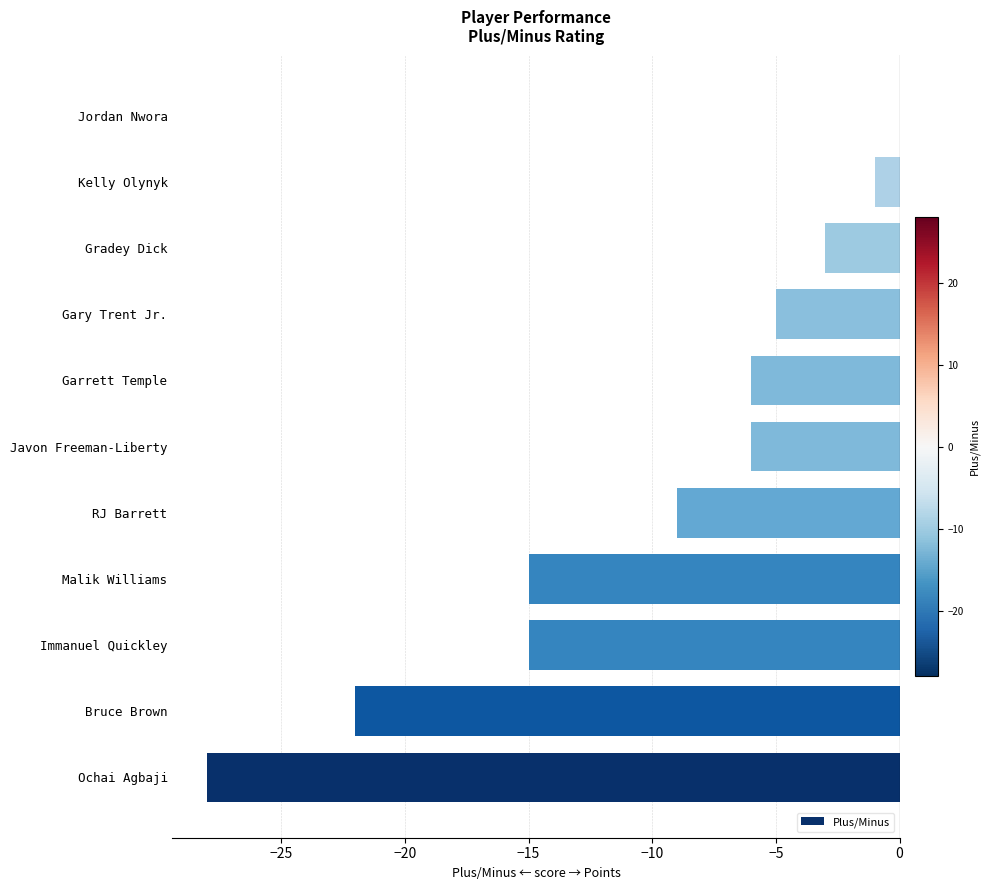

Count the number of data series in this chart.

1